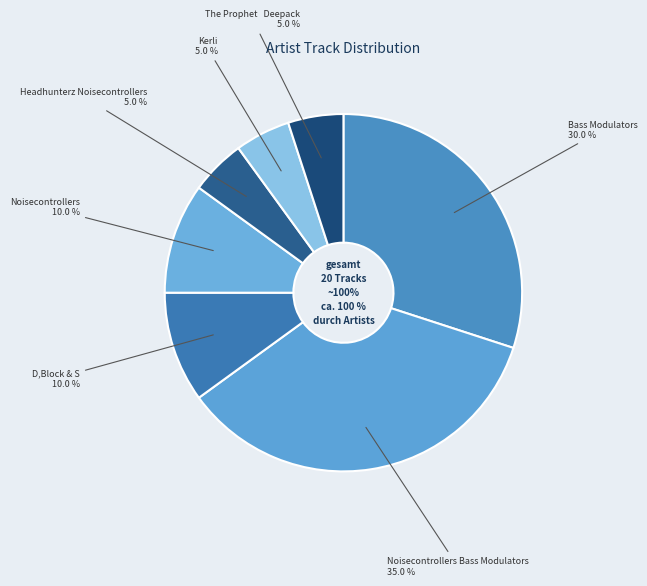

Does 8 represent more than half of the total?

No